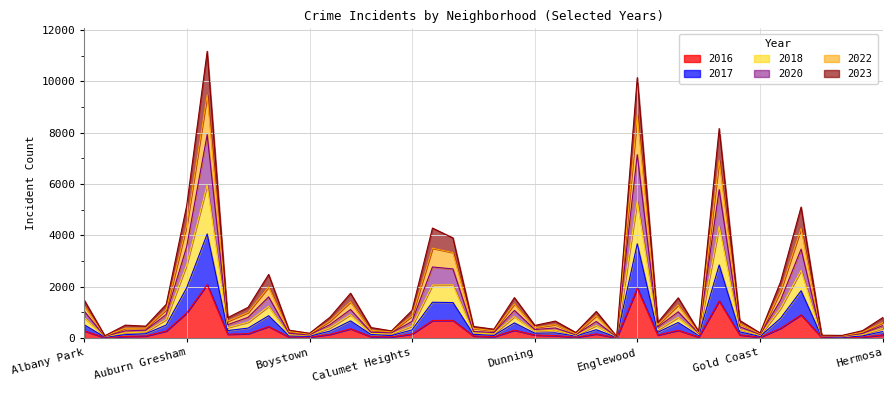

Rank the series by their maximum value, from highest to lowest.

2023, 2022, 2020, 2018, 2017, 2016